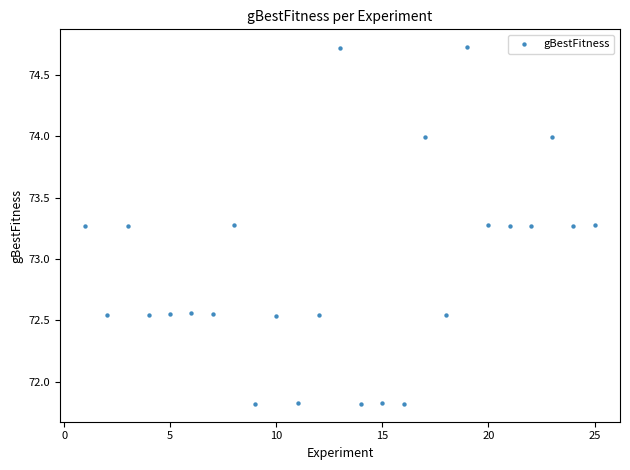

What is the range of Y values (max minus min)?

2.9